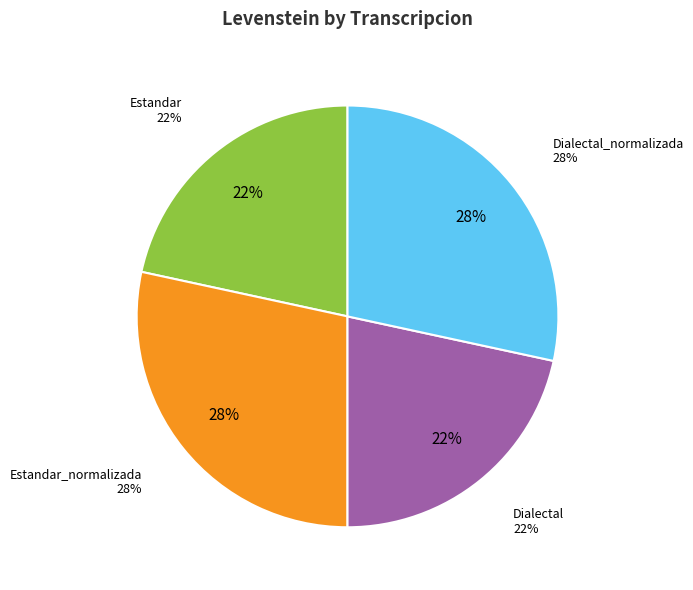

What is the change in value from Estandar to Estandar_normalizada?

+6.3